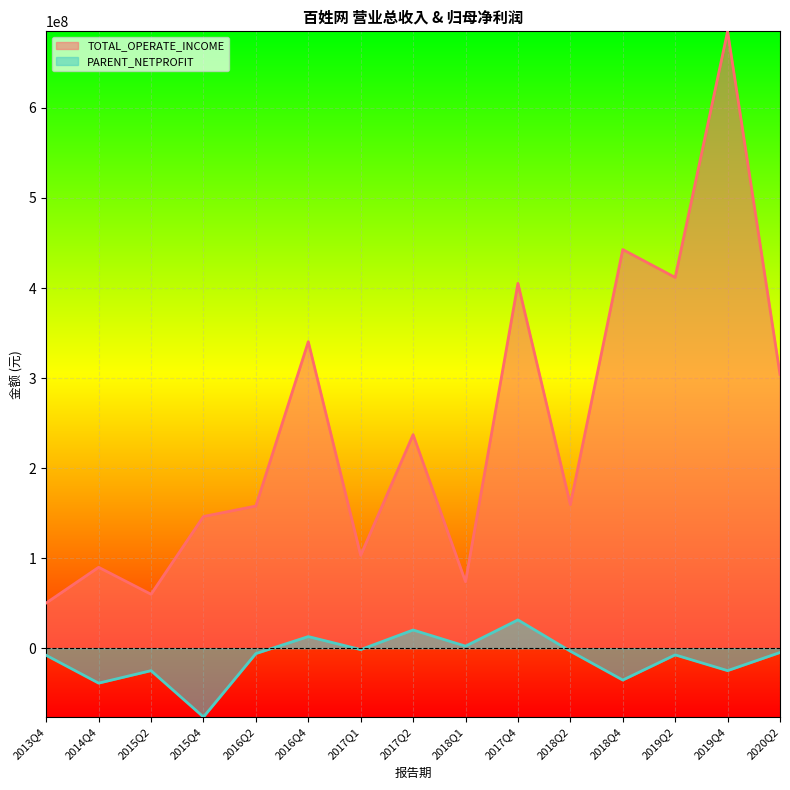

What is the difference between the TOTAL_OPERATE_INCOME values at 2013Q4 and 2020Q2?

253903393.9